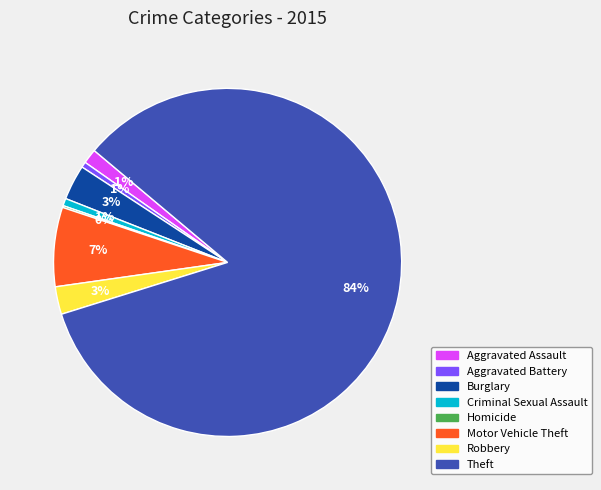

True or false: Burglary accounts for 3% of the total.

True